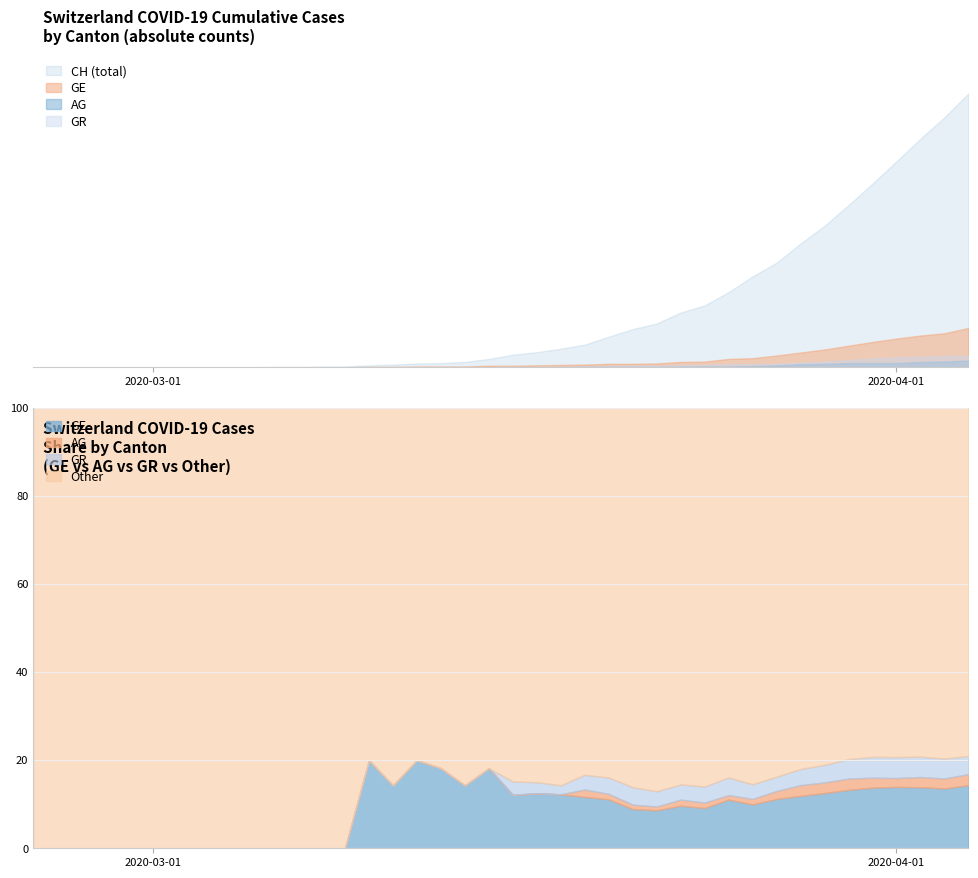

How many lines are shown in the chart?

4